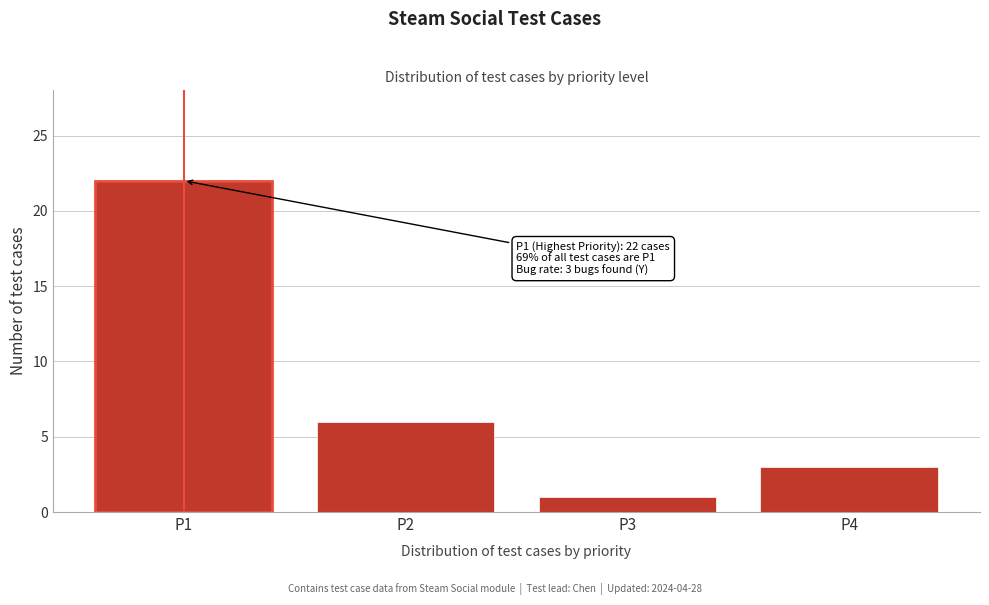

Reading left to right, transcribe all the data shown in this chart.

P1=22	P2=6	P3=1	P4=3